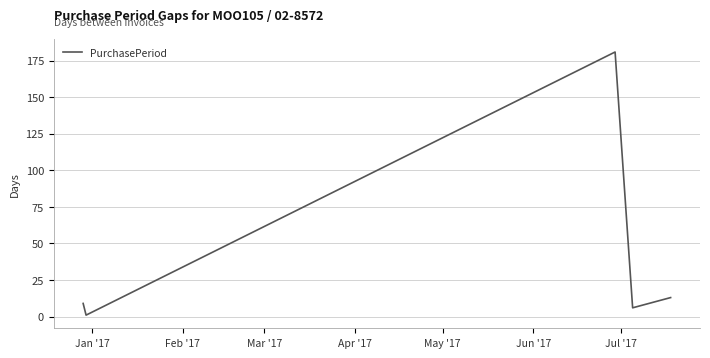

How many interior local peaks (higher than both neighbors) does the data have?

1